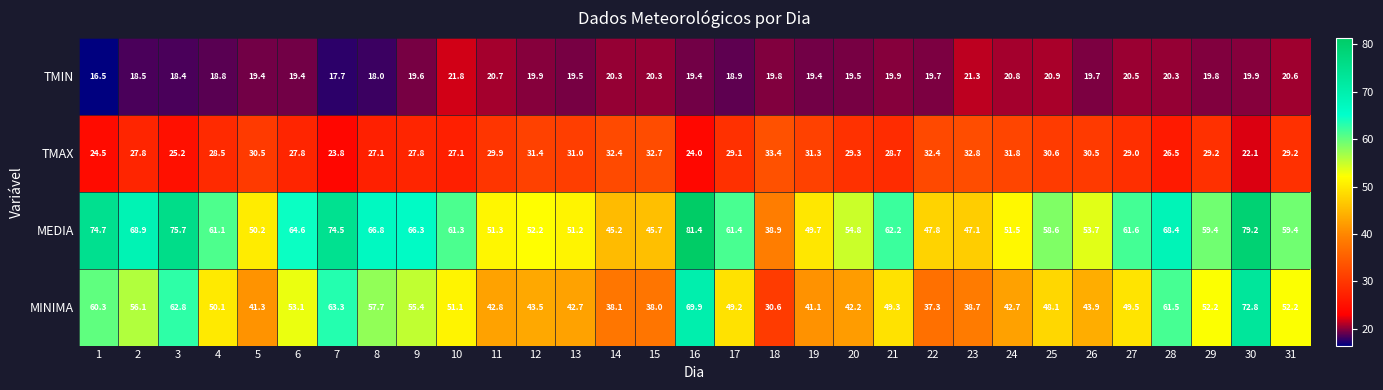

What is the difference between the maximum and second lowest values in the MEDIA series?

36.2